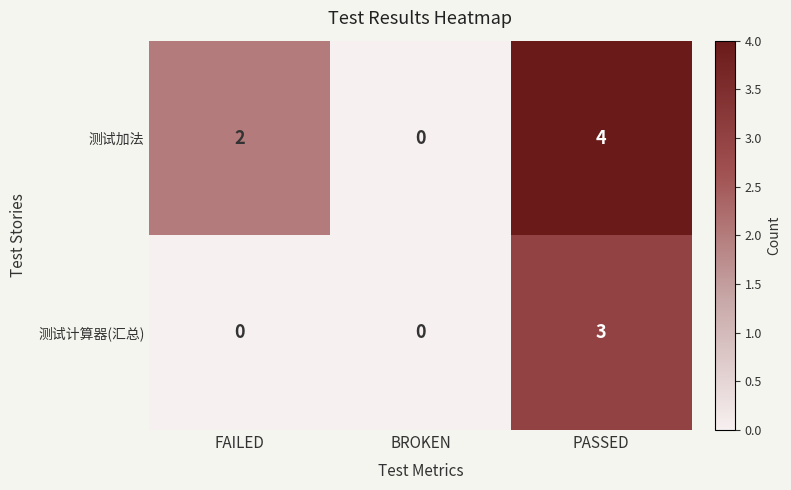

Count the 测试计算器(汇总) values in the range 0 to 3.

3